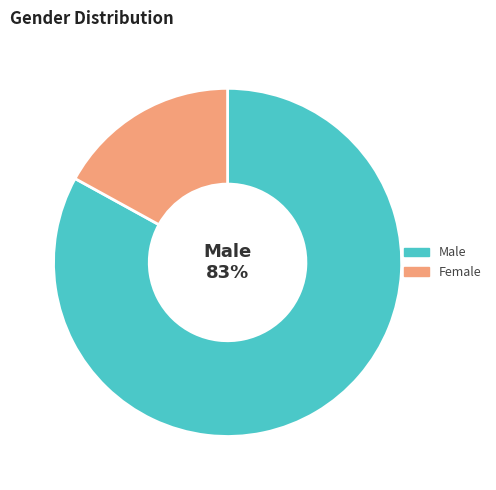

Between Male and Female, which is larger?

Male